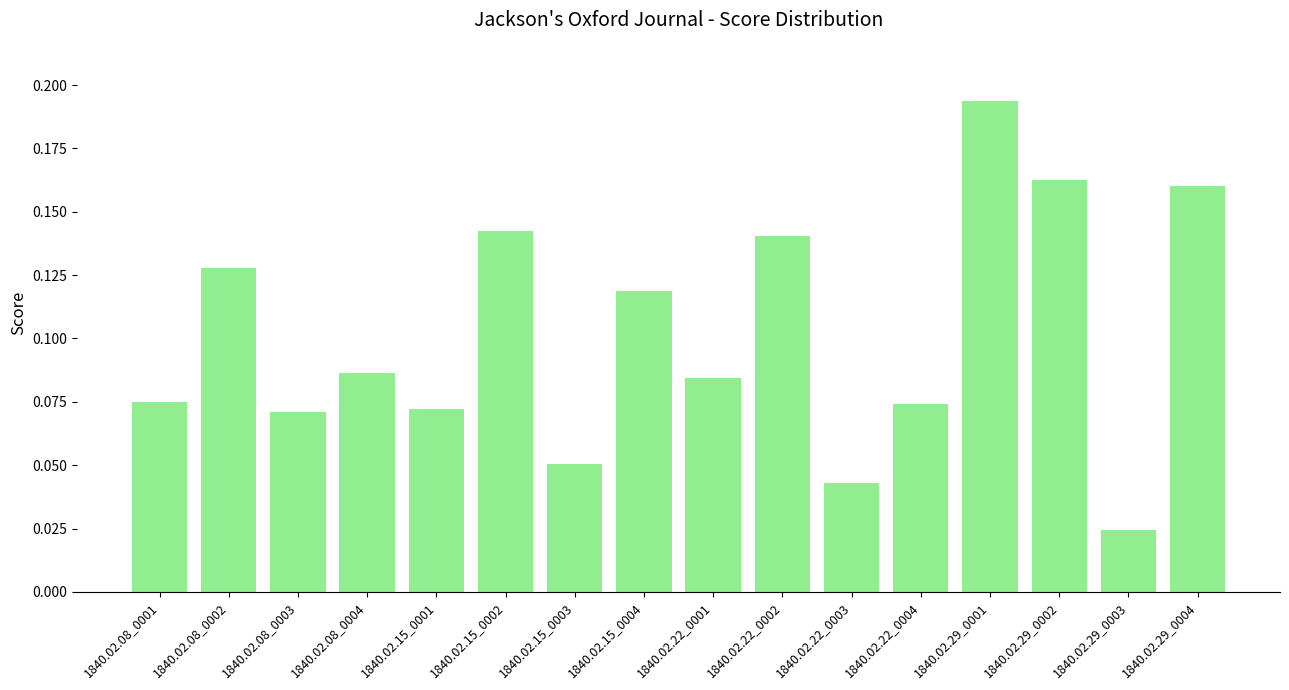

What is the sum of the values at 1840.02.08_0001 and 1840.02.29_0001?

0.3